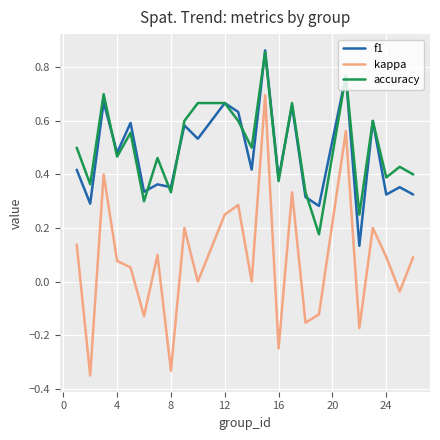

True or false: f1 and kappa cross at least once.

False